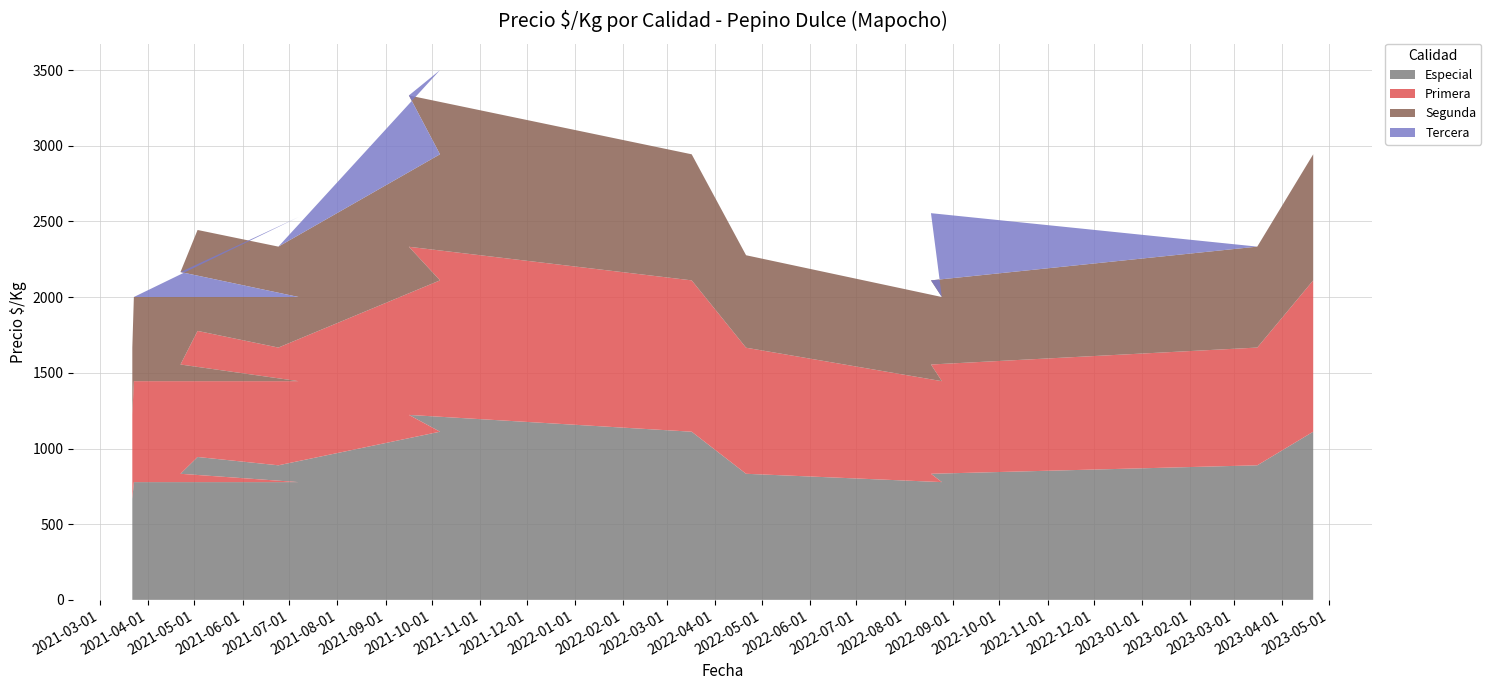

Reading right to left, what are all the values shown in this chart?

Especial: 2023-04-21=1111	2023-03-16=889	2022-08-18=833	2022-08-25=778	2022-04-21=833	2022-03-17=1111	2021-09-16=1222	2021-10-06=1111	2021-06-24=889	2021-05-03=944	2021-04-22=833	2021-07-07=778	2021-03-23=778	2021-03-22=667
Primera: 2023-04-21=1000	2023-03-16=778	2022-08-18=722	2022-08-25=667	2022-04-21=833	2022-03-17=1000	2021-09-16=1111	2021-10-06=1000	2021-06-24=778	2021-05-03=833	2021-04-22=722	2021-07-07=667	2021-03-23=667	2021-03-22=556
Segunda: 2023-04-21=833	2023-03-16=667	2022-08-18=556	2022-08-25=556	2022-04-21=611	2022-03-17=833	2021-09-16=1000	2021-10-06=833	2021-06-24=667	2021-05-03=667	2021-04-22=611	2021-07-07=556	2021-03-23=556	2021-03-22=444
Tercera: 2023-04-21=0	2023-03-16=0	2022-08-18=444	2022-08-25=0	2022-04-21=0	2022-03-17=0	2021-09-16=0	2021-10-06=556	2021-06-24=0	2021-05-03=0	2021-04-22=0	2021-07-07=528	2021-03-23=0	2021-03-22=0